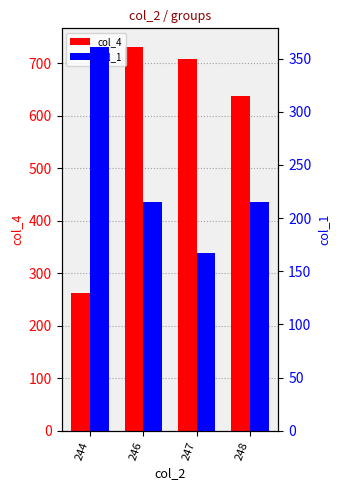

What is the value of the col_4 bar at the 1st from the left?

262.0